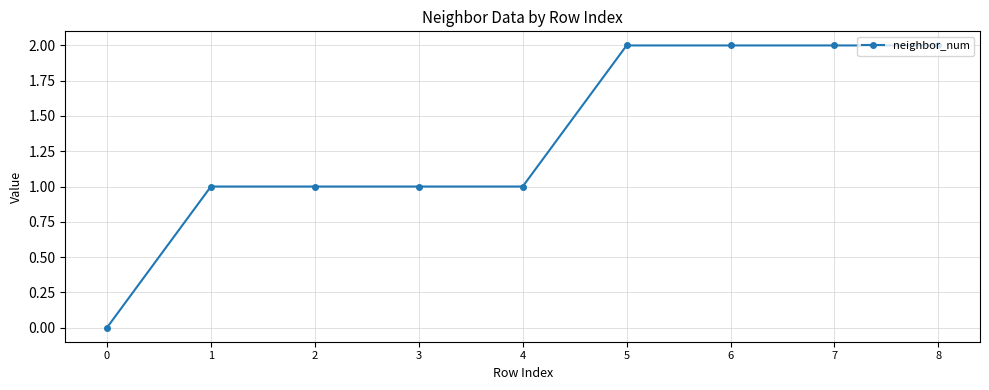

Is it true that the value at 2 is 1?

True